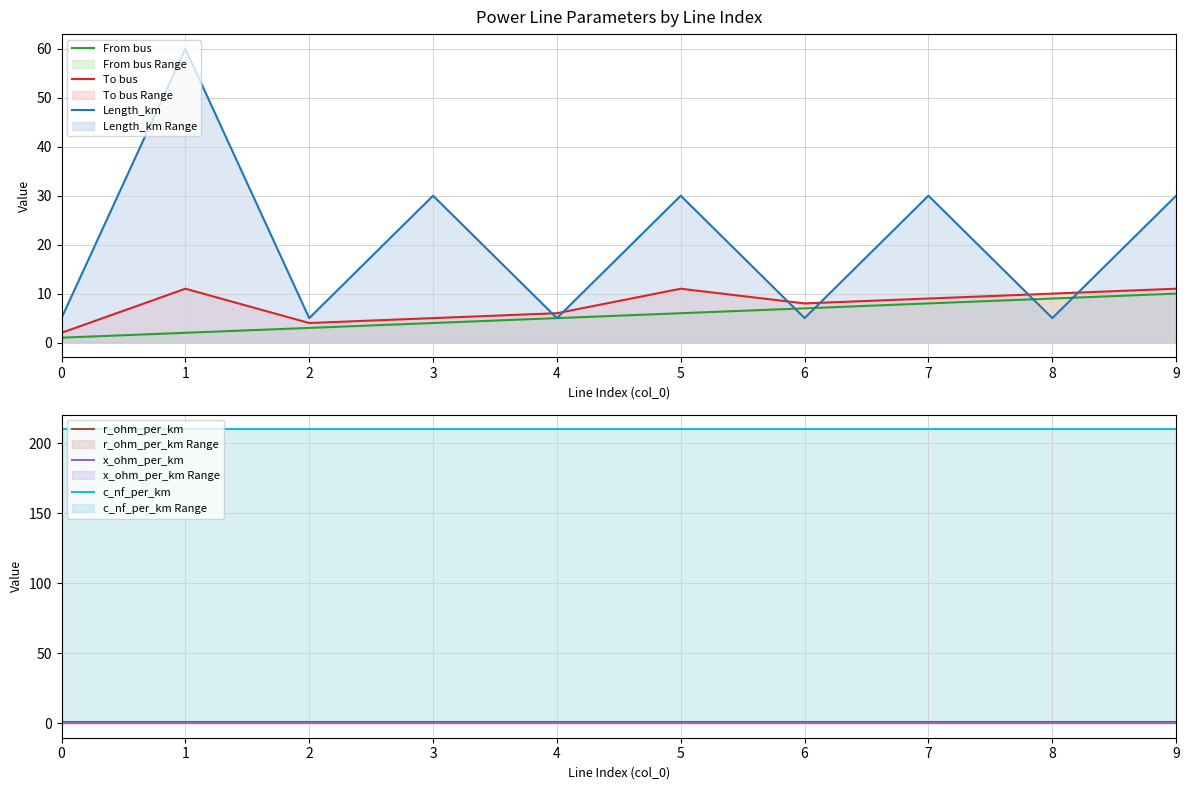

Reading right to left, list all the values displayed in this chart.

From bus: 10.0	9.0	8.0	7.0	6.0	5.0	4.0	3.0	2.0	1.0
To bus: 11.0	10.0	9.0	8.0	11.0	6.0	5.0	4.0	11.0	2.0
Length_km: 30.0	5.0	30.0	5.0	30.0	5.0	30.0	5.0	60.0	5.0
r_ohm_per_km: 0.6	0.6	0.6	0.6	0.6	0.6	0.6	0.6	0.6	0.6
x_ohm_per_km: 0.1	0.1	0.1	0.1	0.1	0.1	0.1	0.1	0.1	0.1
c_nf_per_km: 210.0	210.0	210.0	210.0	210.0	210.0	210.0	210.0	210.0	210.0